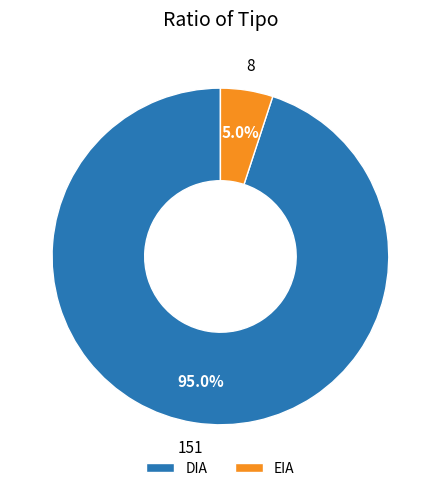

Which slice is the smallest?

EIA